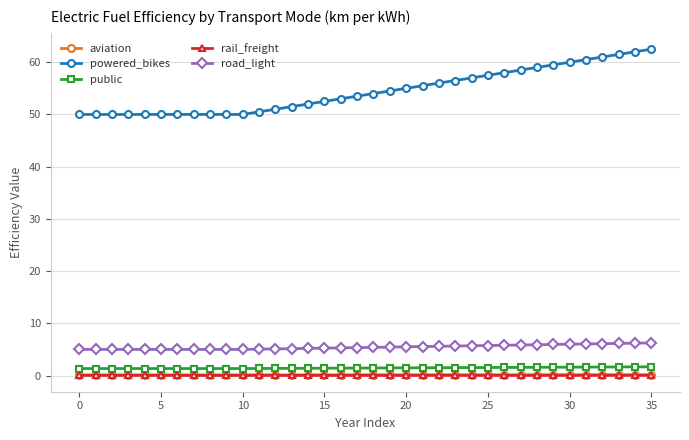

What is the value of the public point at the 36th from the left?

1.7